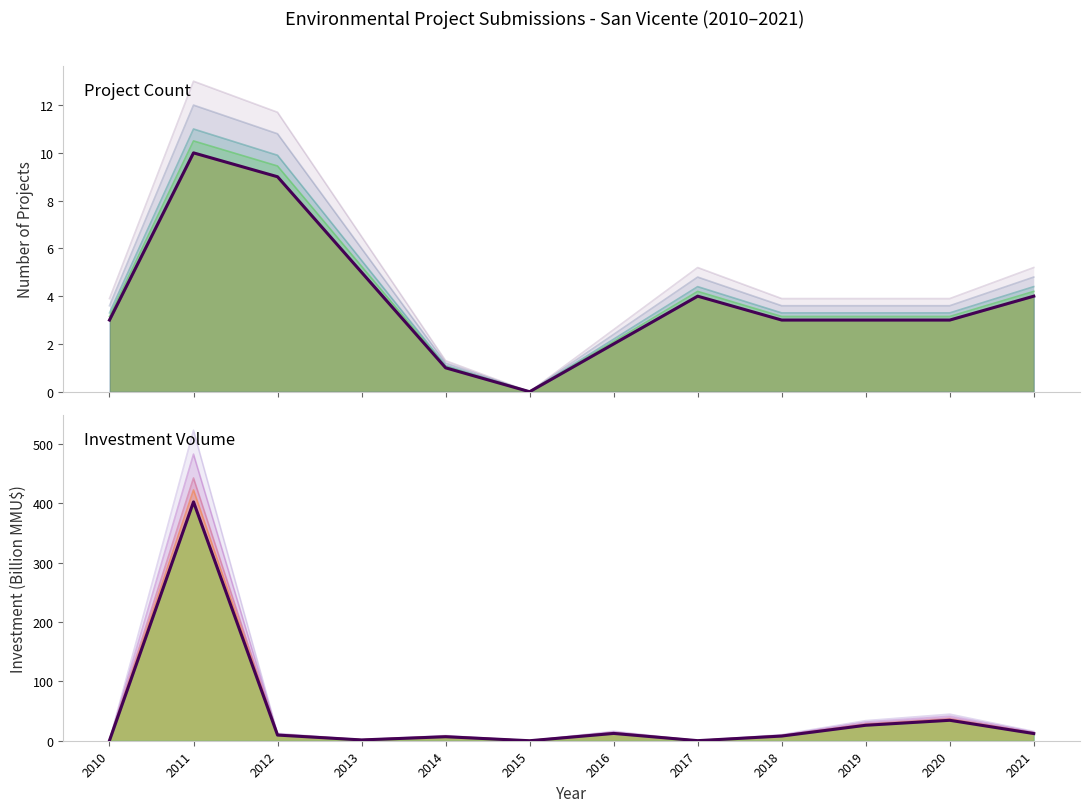

Where does the Investment band 4 series first go above 9?

2011